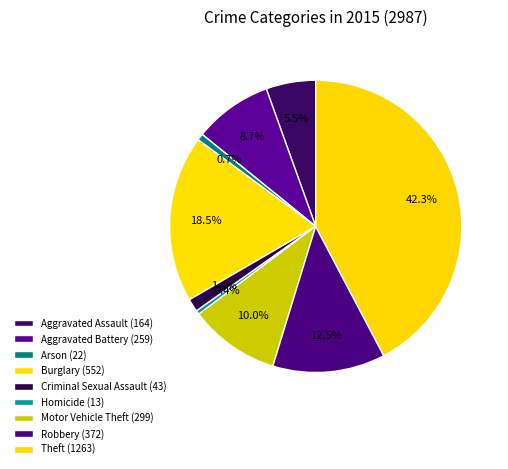

To the nearest percent, what portion does Motor Vehicle Theft represent?

10%